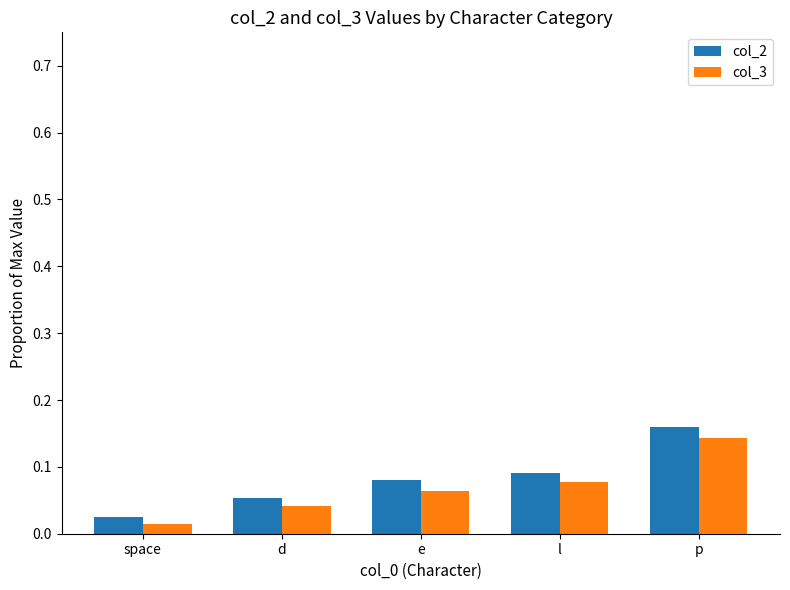

What are all the series names shown in the legend?

col_2, col_3